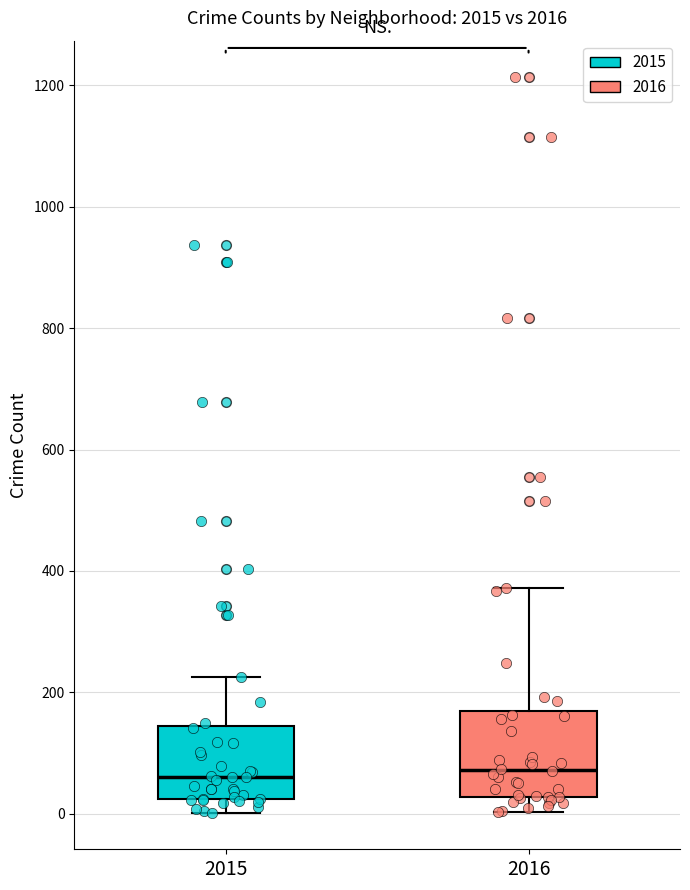

Comparing the boxes themselves (not the whiskers), which one is the tallest?

2016